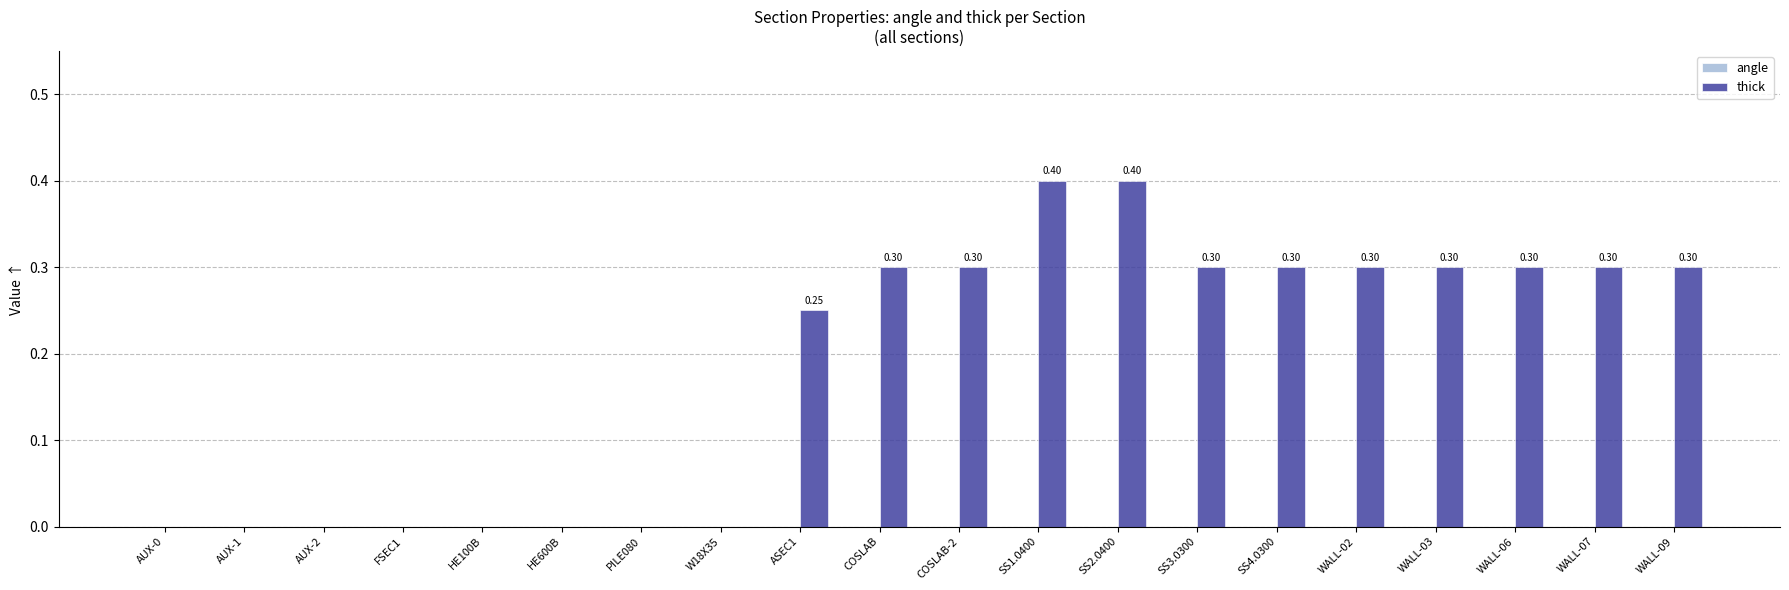

What is the sum of all values?

3.8